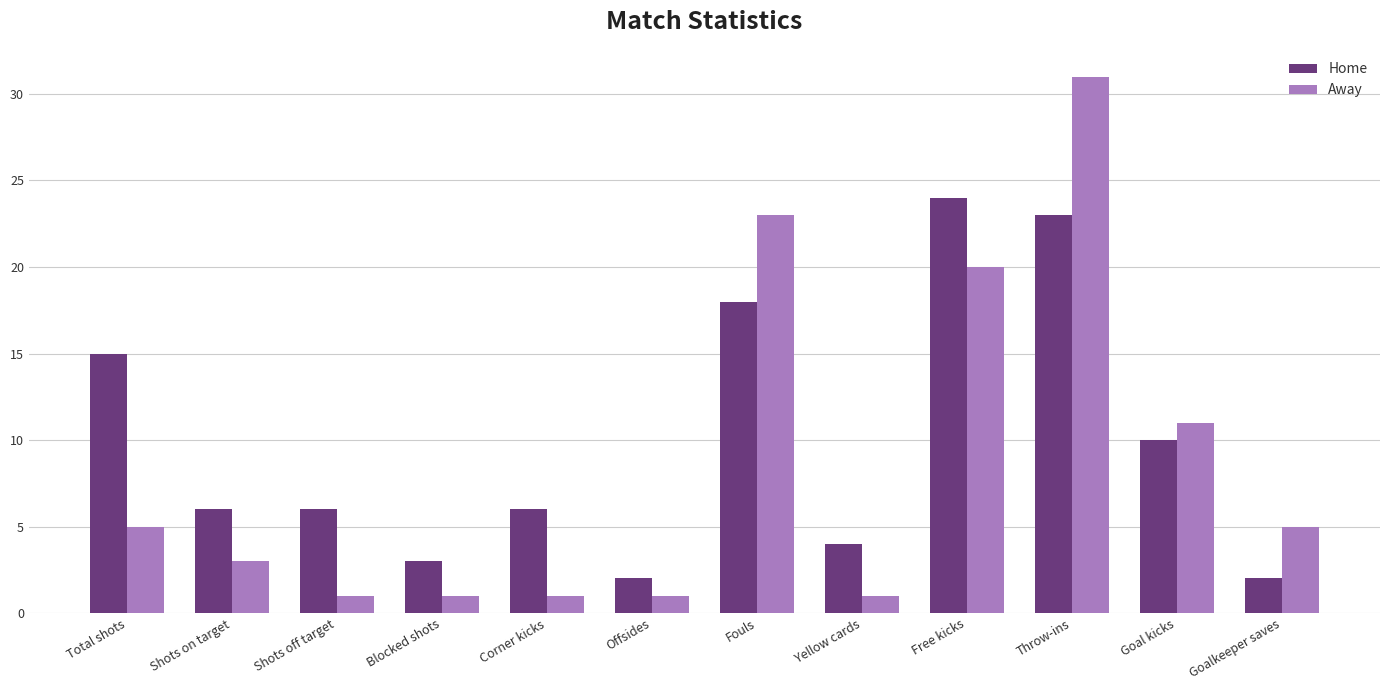

What is the lowest value of the Away series?

1